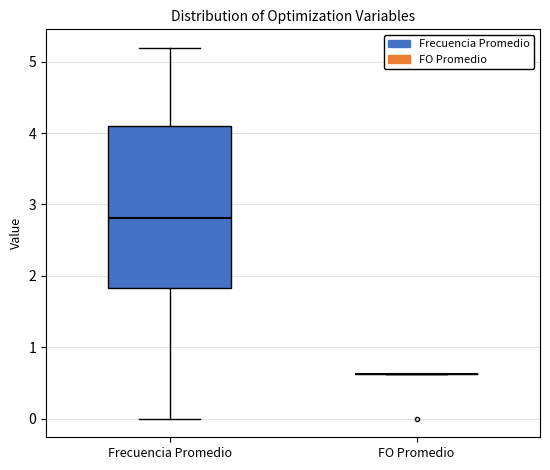

Where does the upper whisker of the box for Frecuencia Promedio end on the y-axis? The values are not printed on the chart, so give them approximately, as read against the axis.

5.2